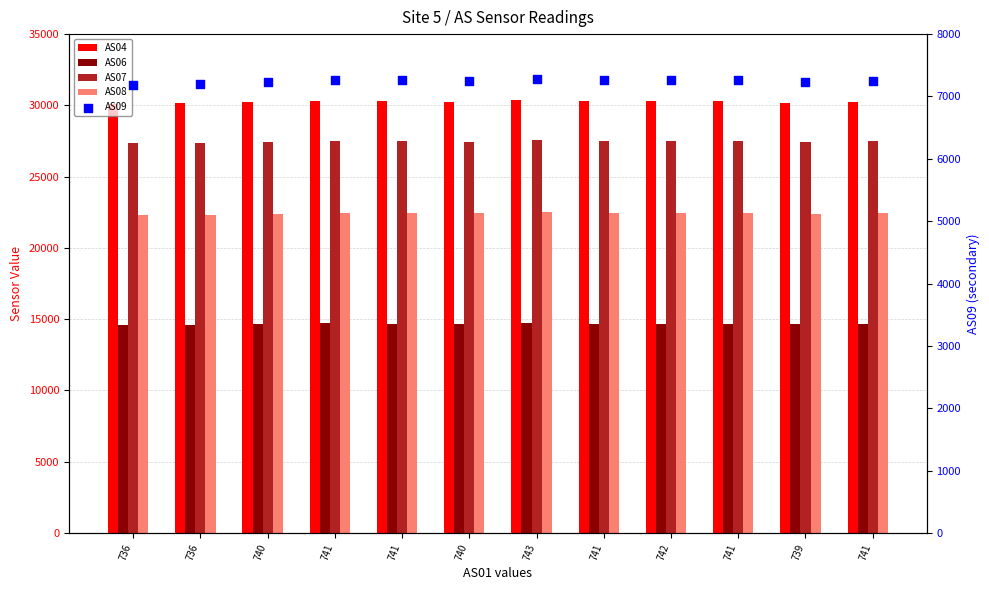

Is the value of AS08 at 741 greater than the value of AS07 at 740?

No